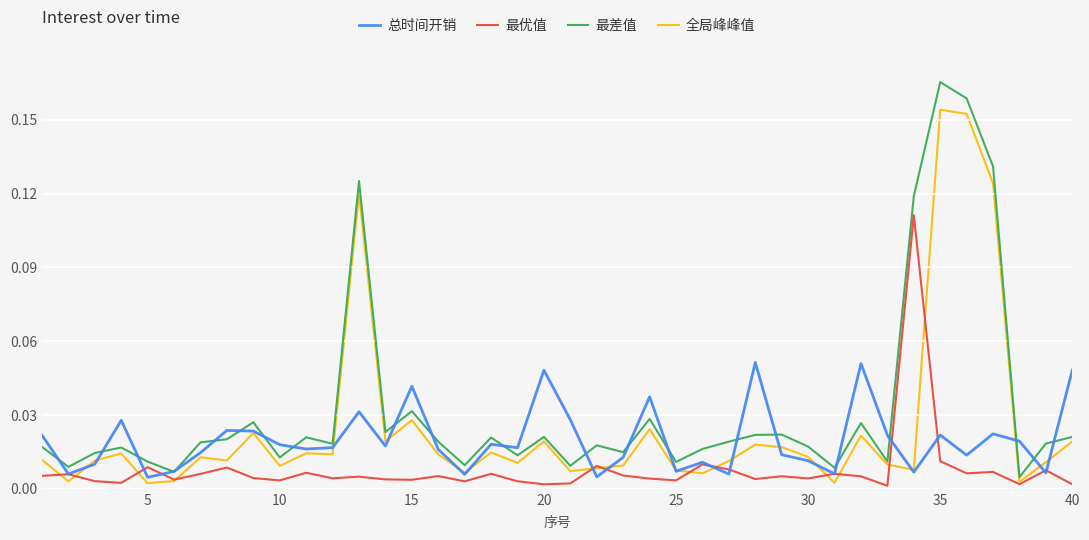

How many lines are shown in the chart?

4